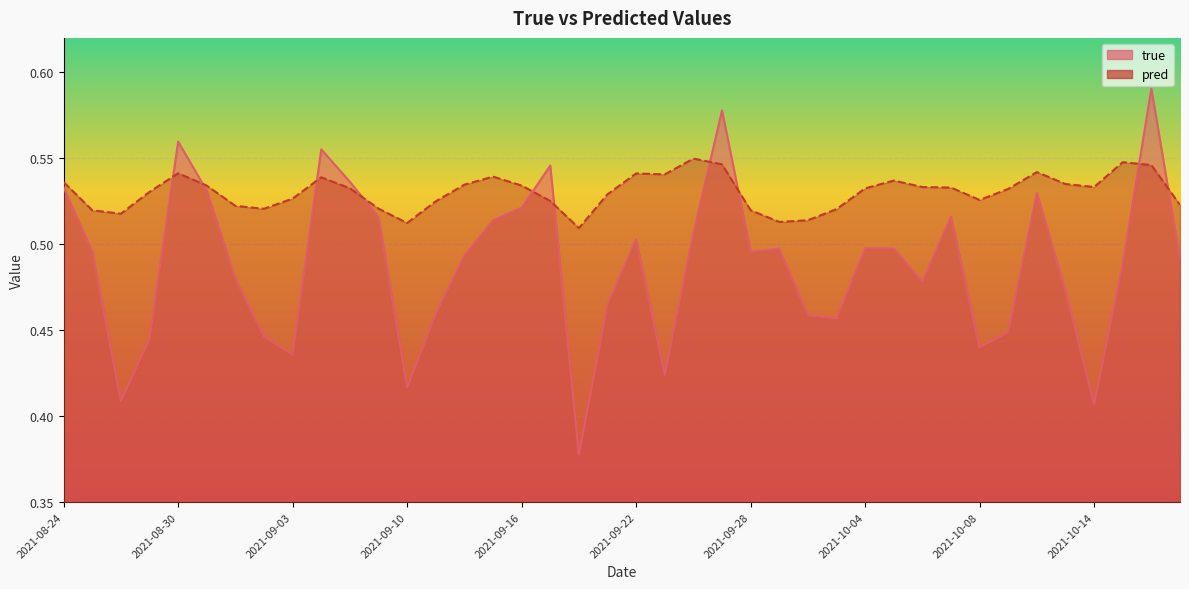

List the series in order of their overall mean, highest first.

pred, true